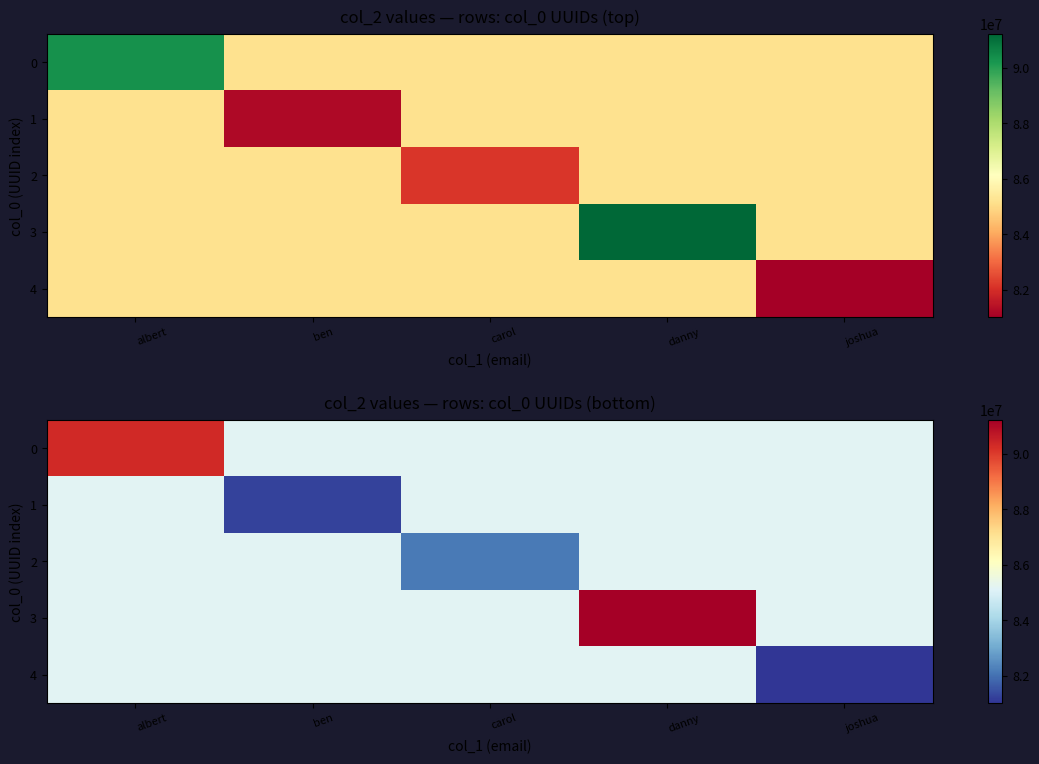

List the series in order of their peak value, lowest first.

1, 2, 4, 0, 3